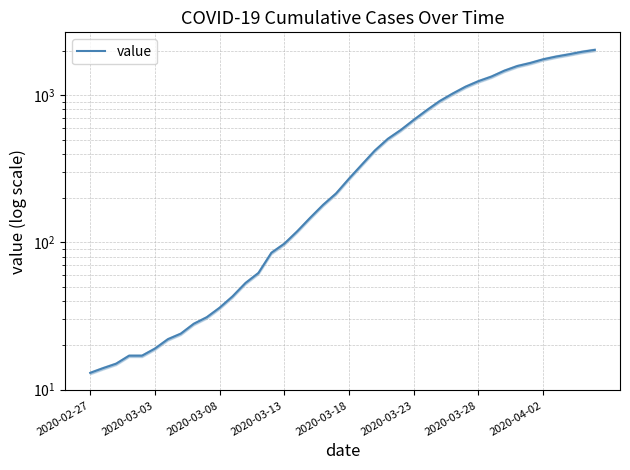

What is the value of the 37th point from the left?

1829